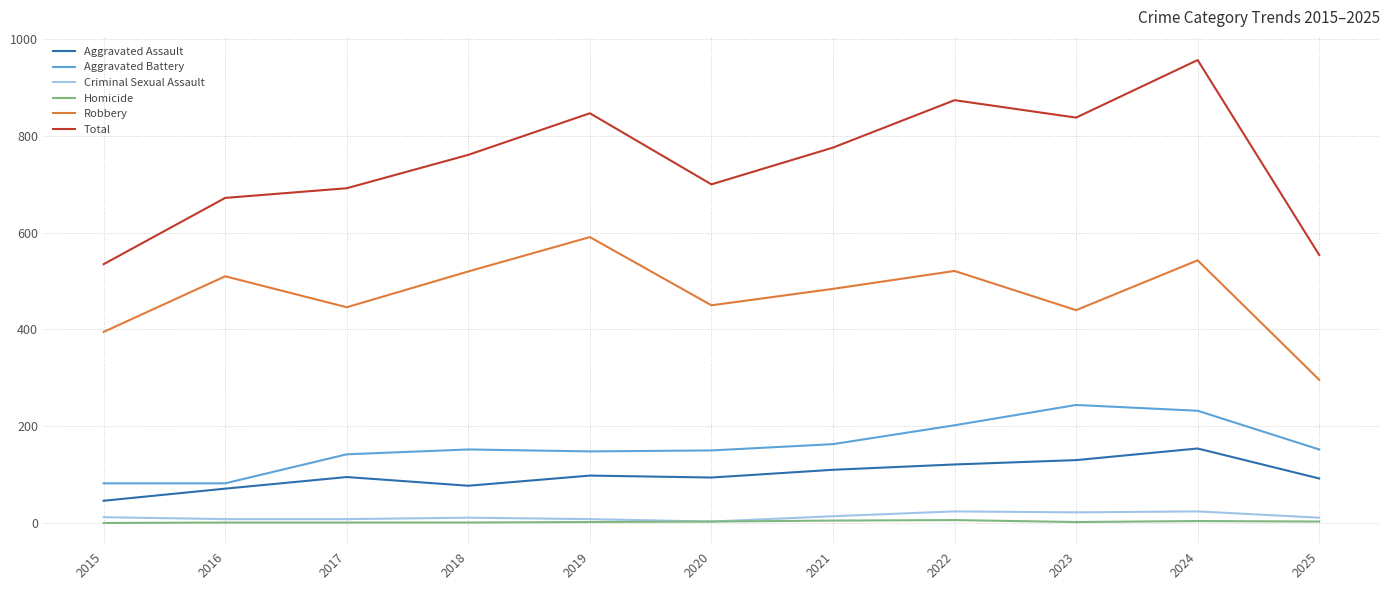

True or false: Robbery and Total cross at least once.

False